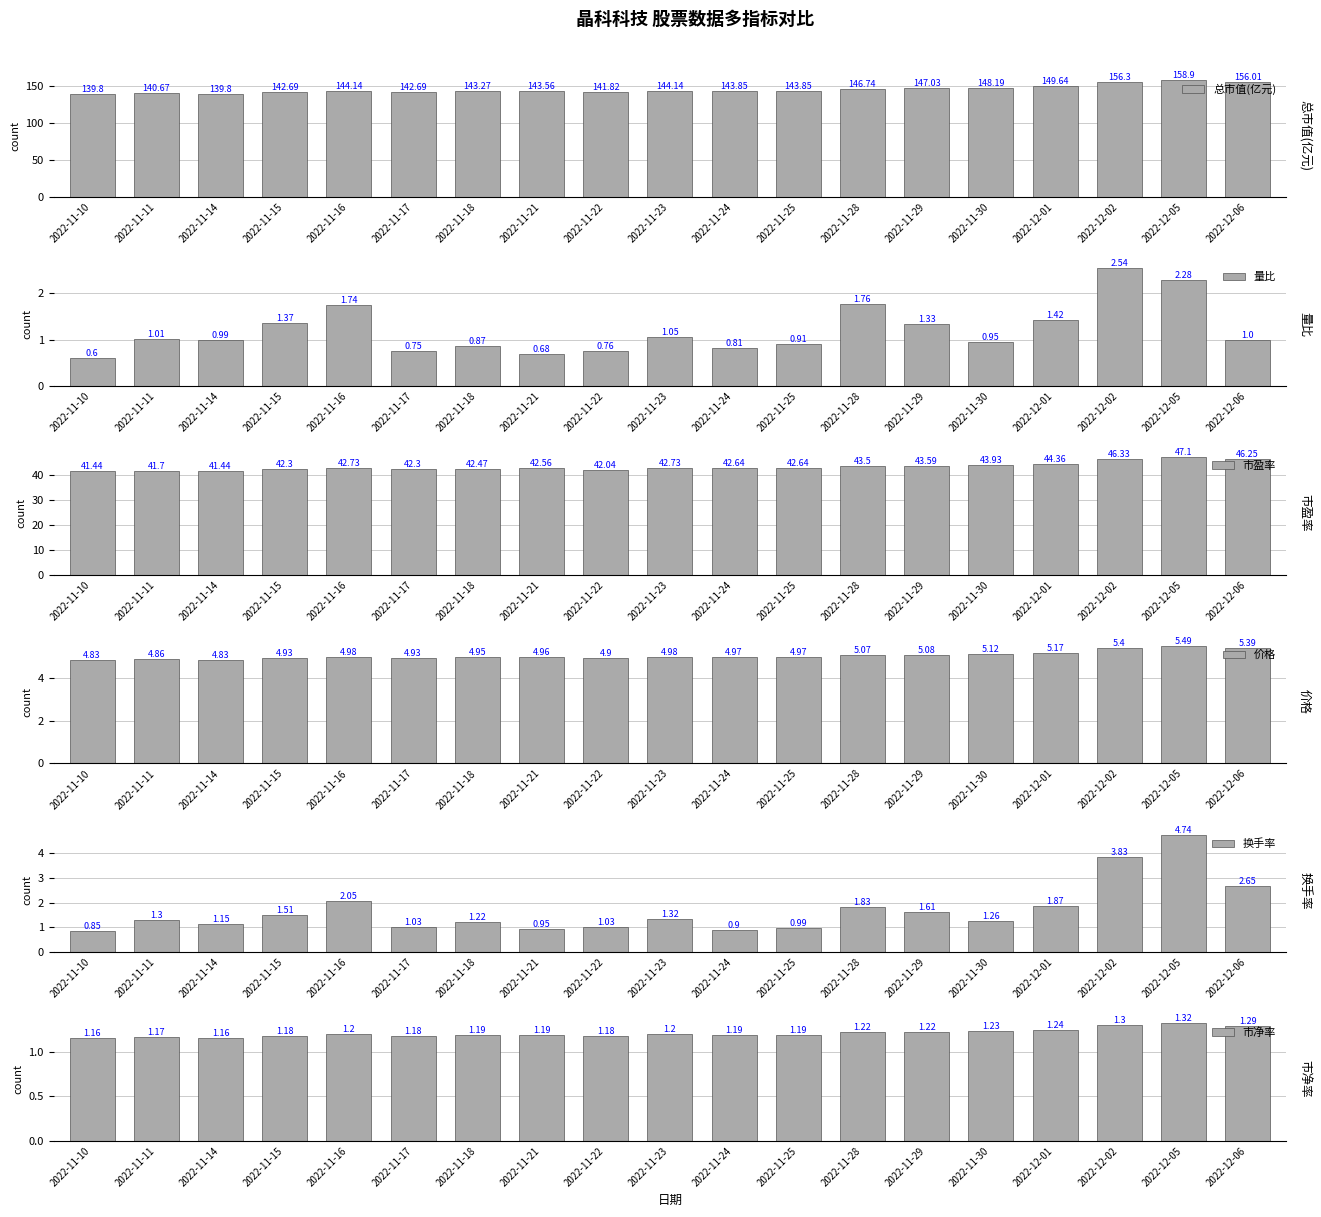

At which label does 市净率 reach its minimum?

2022-11-10